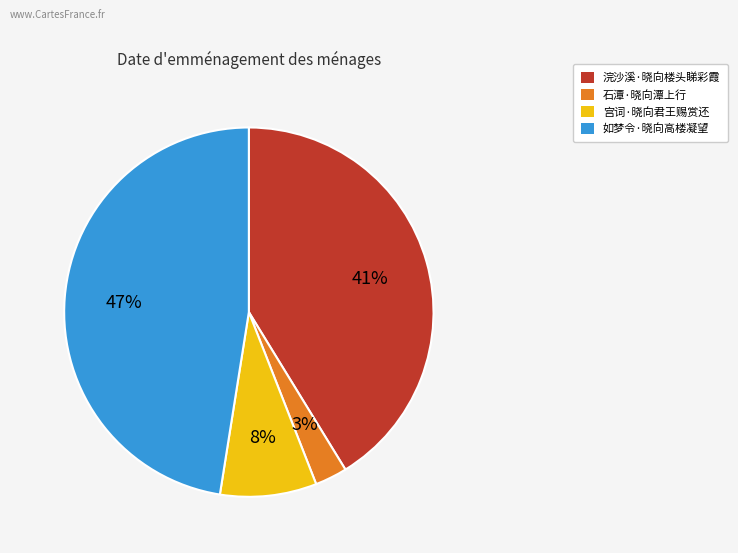

Between 石潭·晓向潭上行 and 浣沙溪·晓向楼头睇彩霞, which is larger?

浣沙溪·晓向楼头睇彩霞